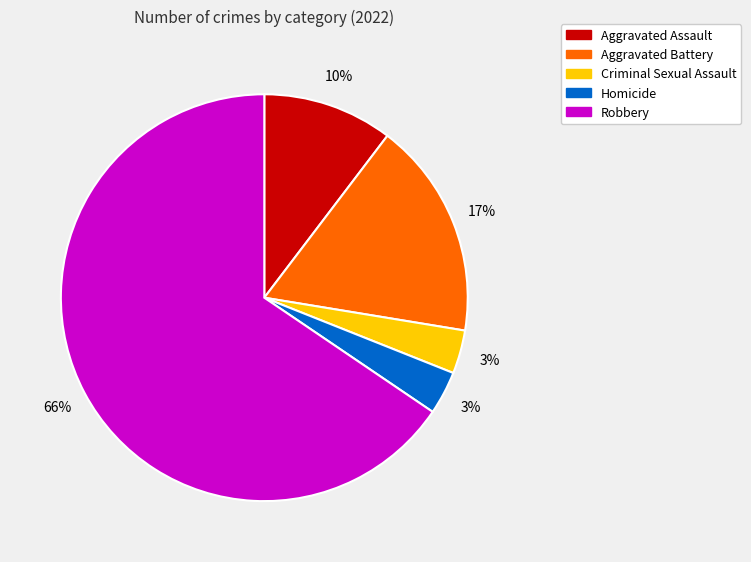

To the nearest percent, what portion does Criminal Sexual Assault represent?

3%